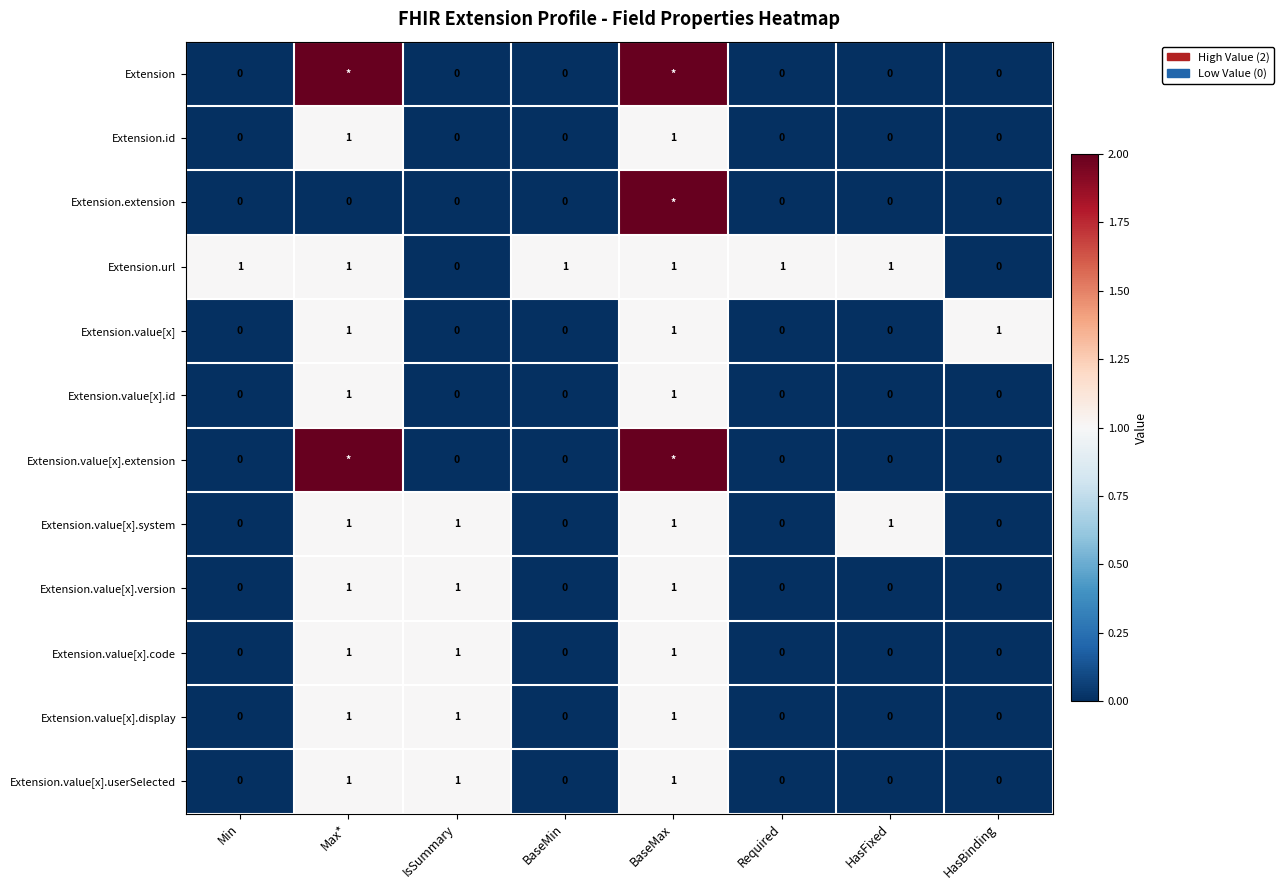

At how many categories does at least one series exceed 1?

2